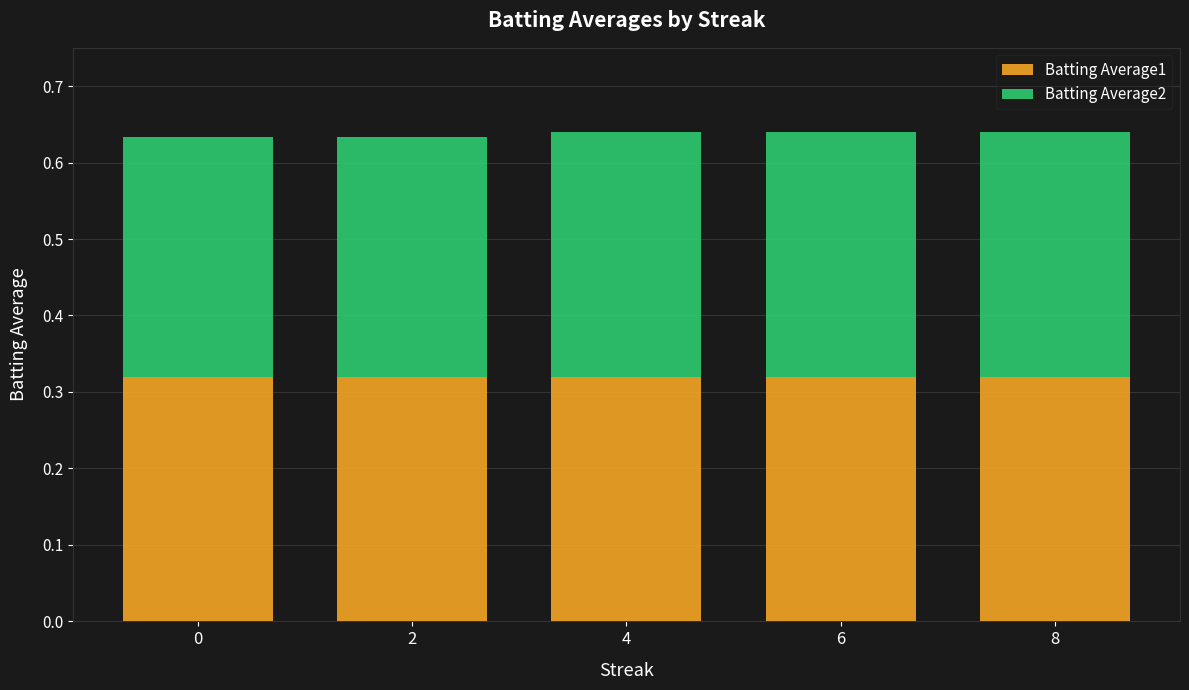

What is the total value across all series at 8?

0.6